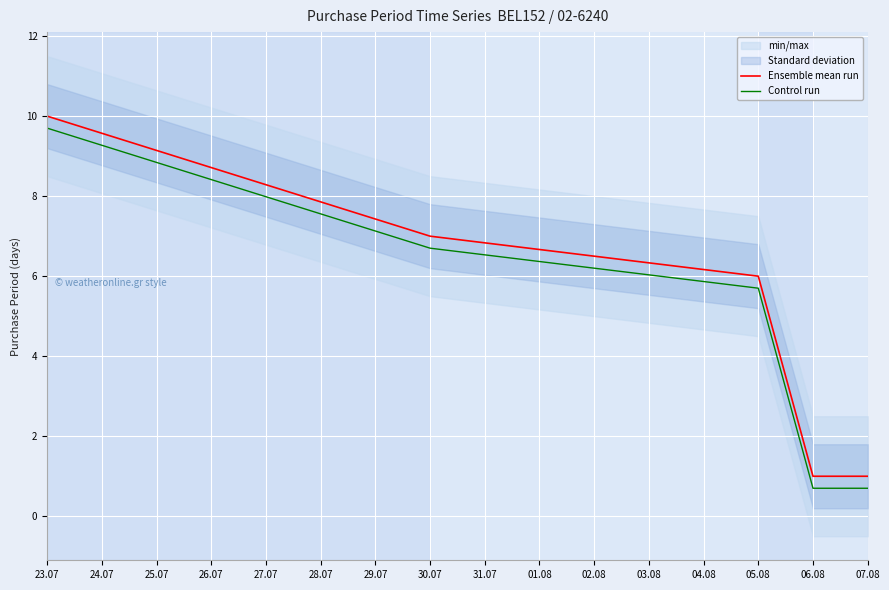

What is the average value of the Ensemble mean run series?

5.0